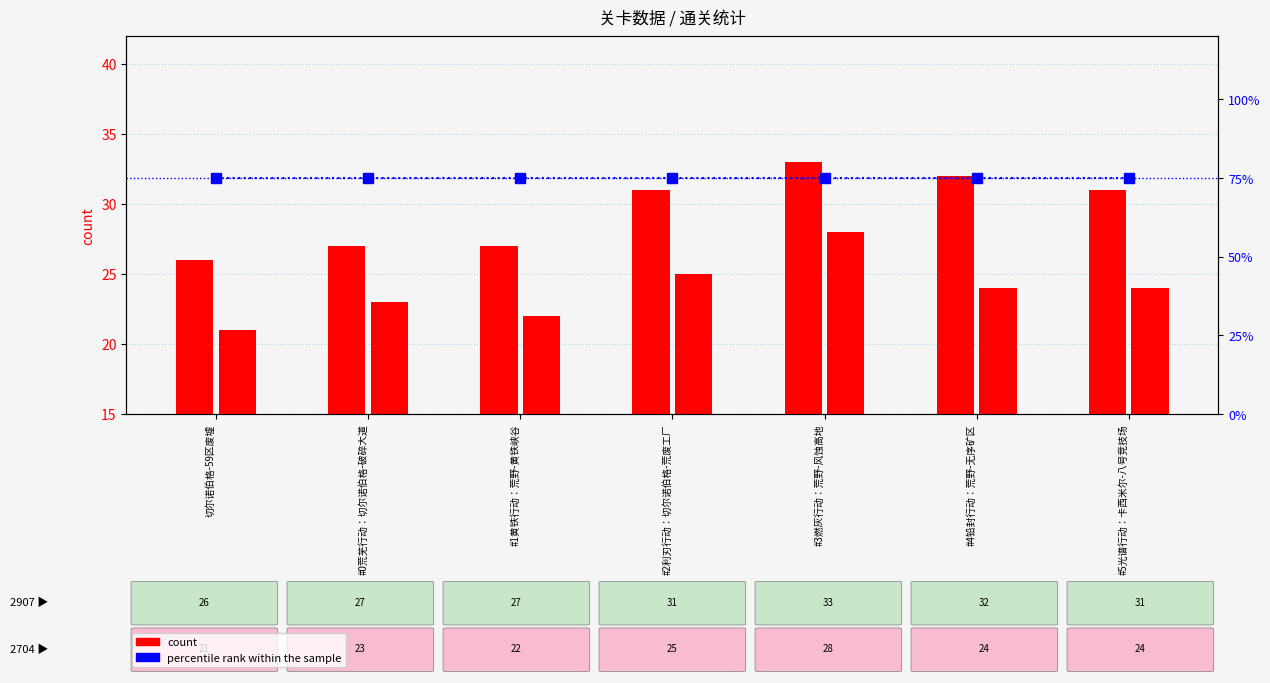

Count the 2907 values in the range 27 to 32.

5